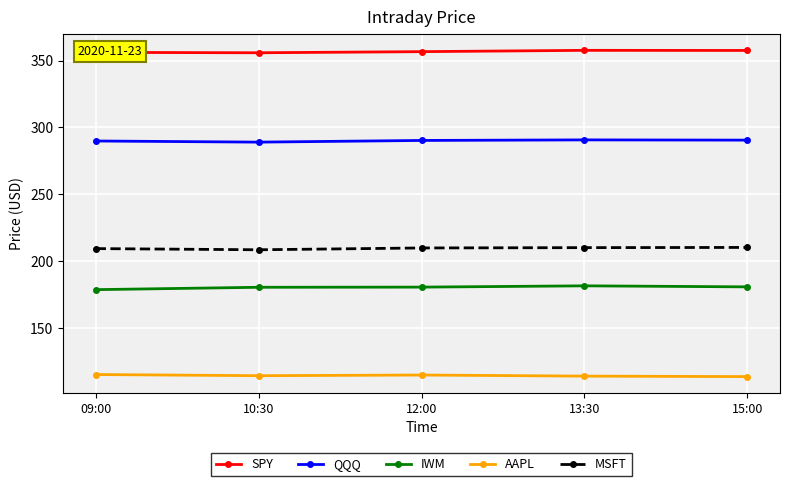

Is it true that AAPL equals 113.8 at 15:00?

True